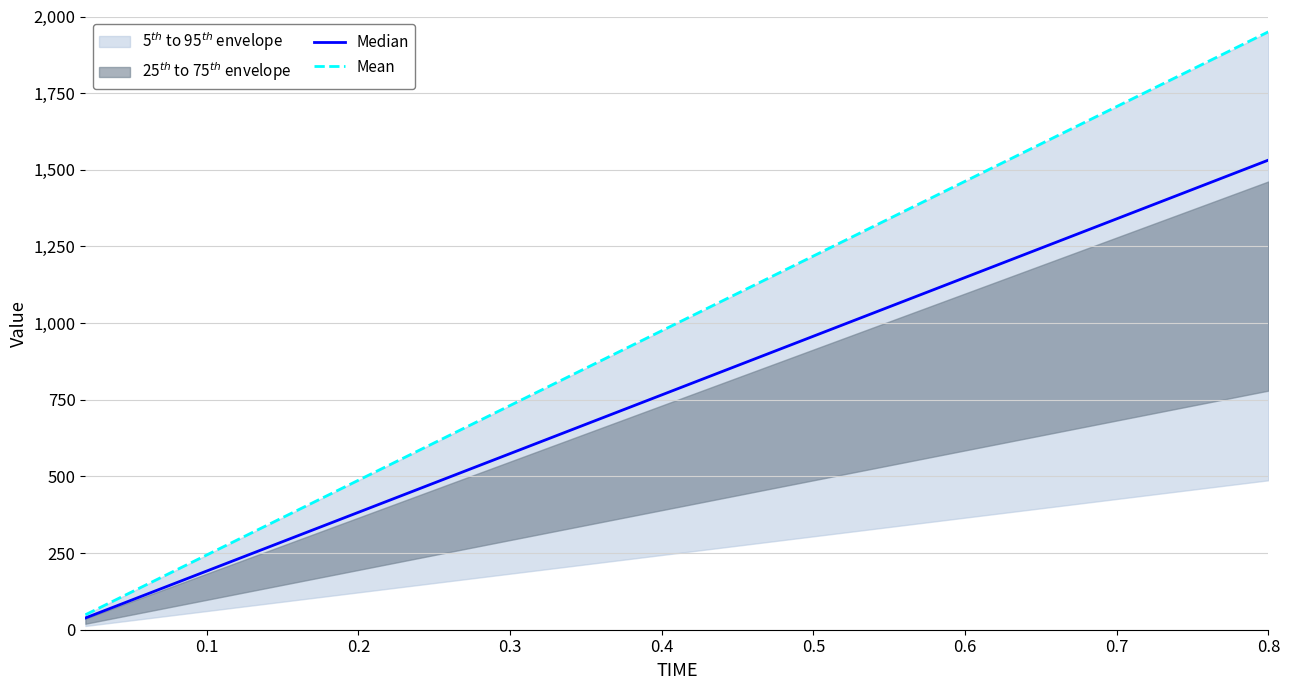

Rank the series by their average value, from lowest to highest.

Median, Mean